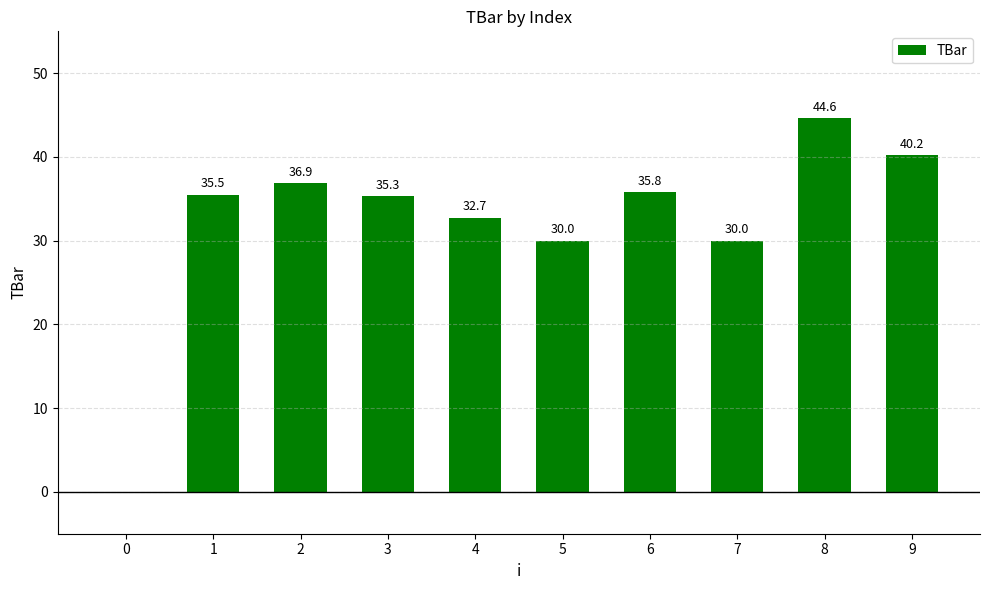

What is the greatest value displayed?

44.6